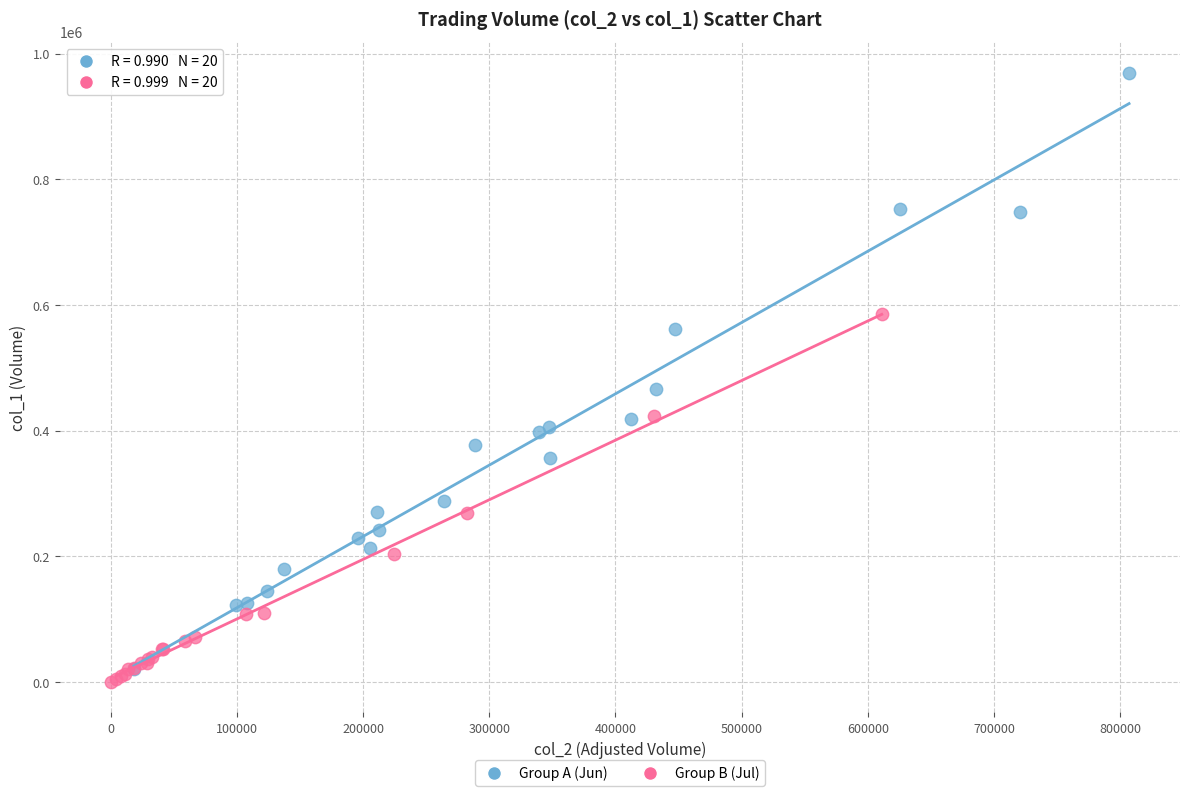

Which series has the widest spread of Y values?

Group A (Jun)